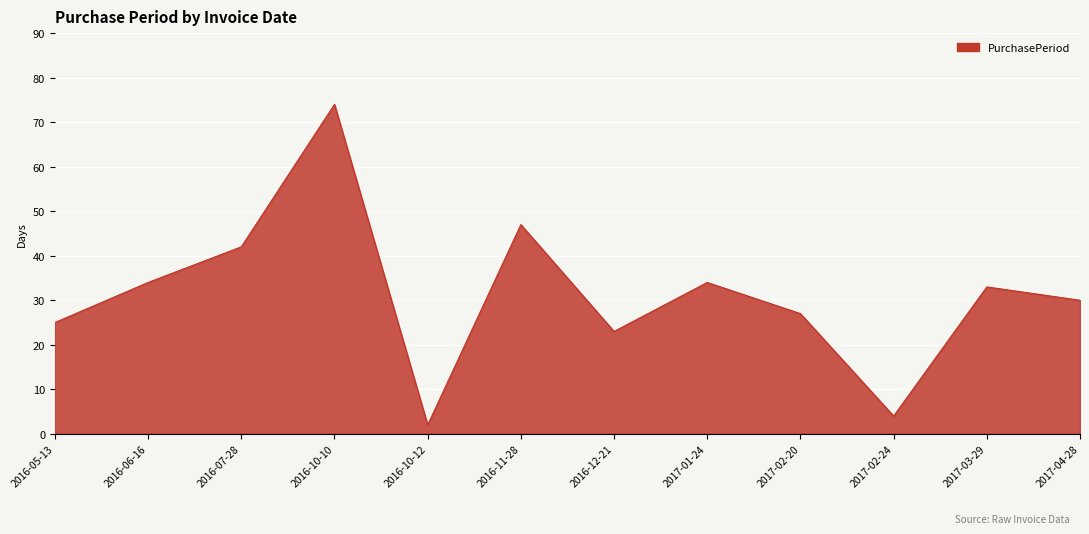

Where does the data first go above 33?

2016-06-16